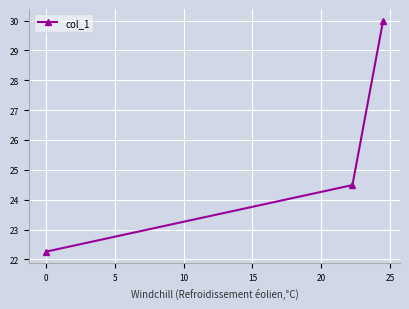

What is the smallest value displayed?

22.3